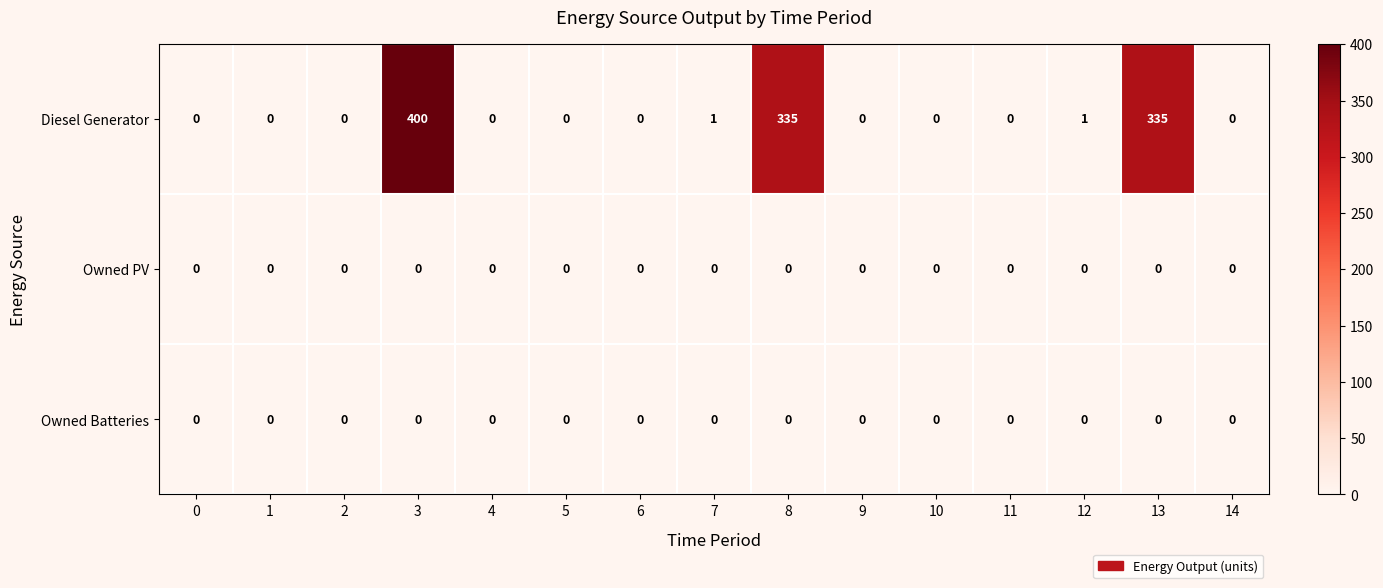

At how many categories does at least one series exceed 271?

3